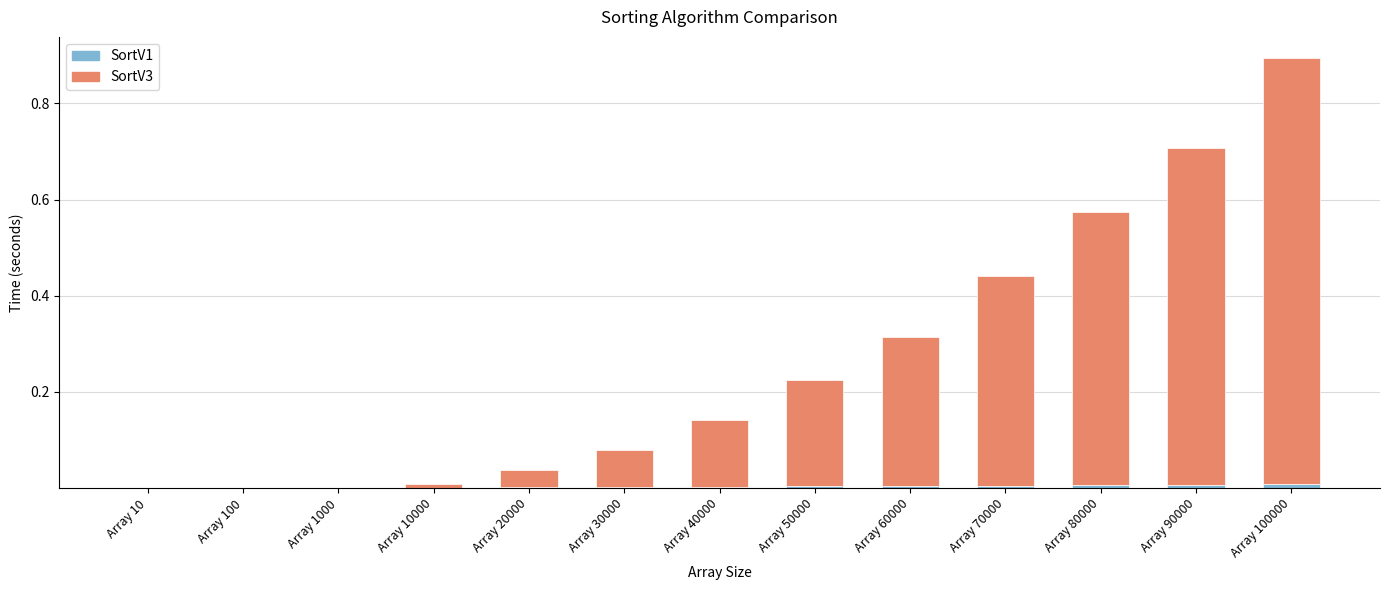

Are the bars grouped side by side (vs. stacked)?

No